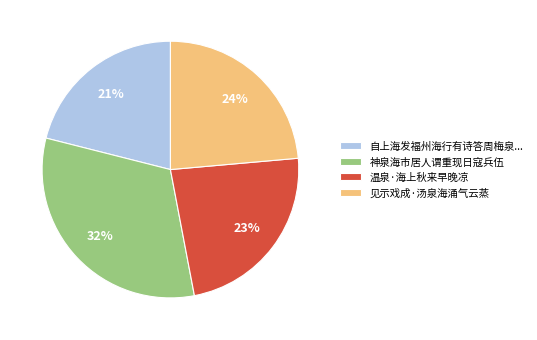

Is it true that 温泉·海上秋来早晚凉 is 23% of the pie?

True